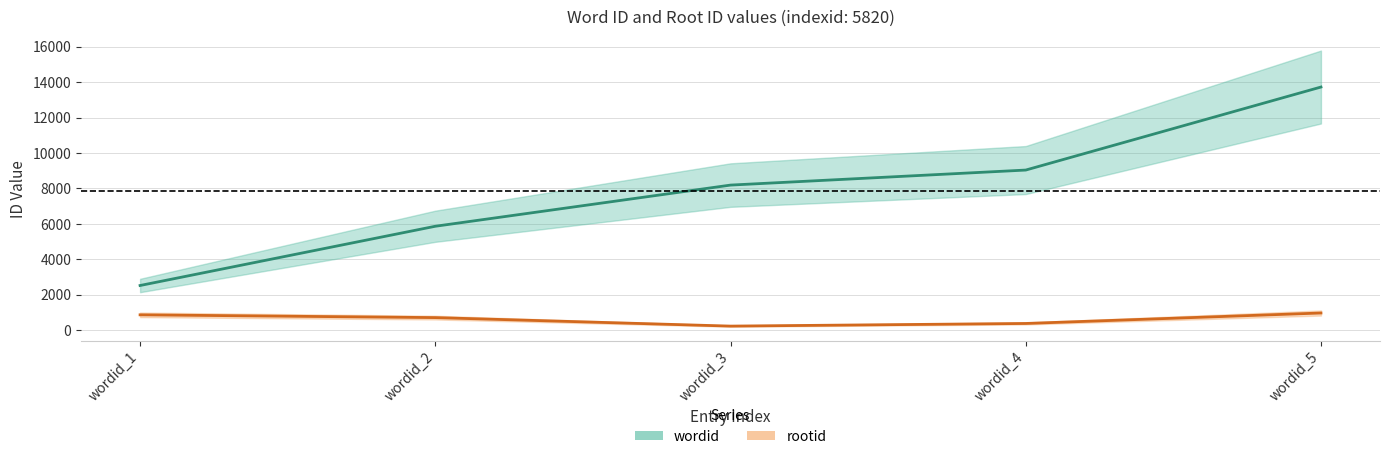

What is the sum of all rootid values?

3146